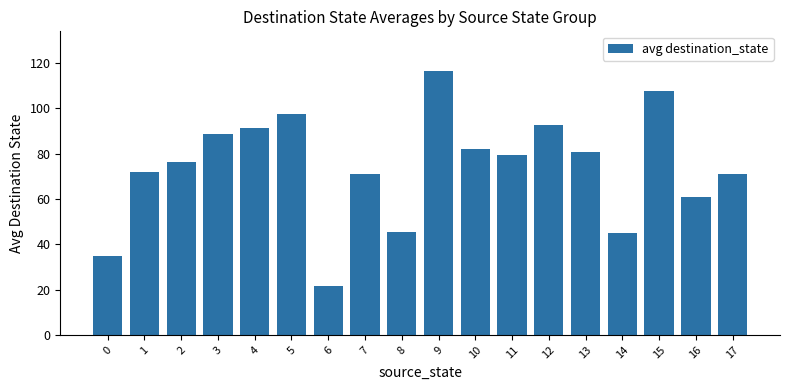

Read the value at 1.

72.0